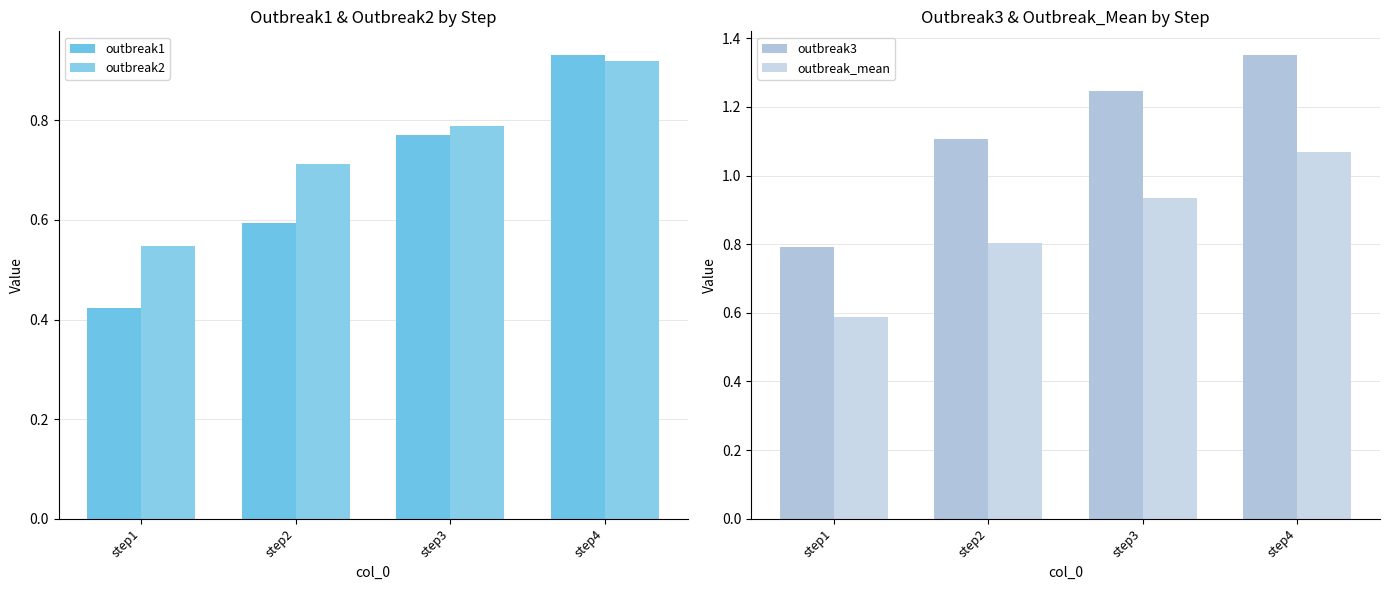

What is the value of the outbreak3 bar at the 1st from the left?

0.8